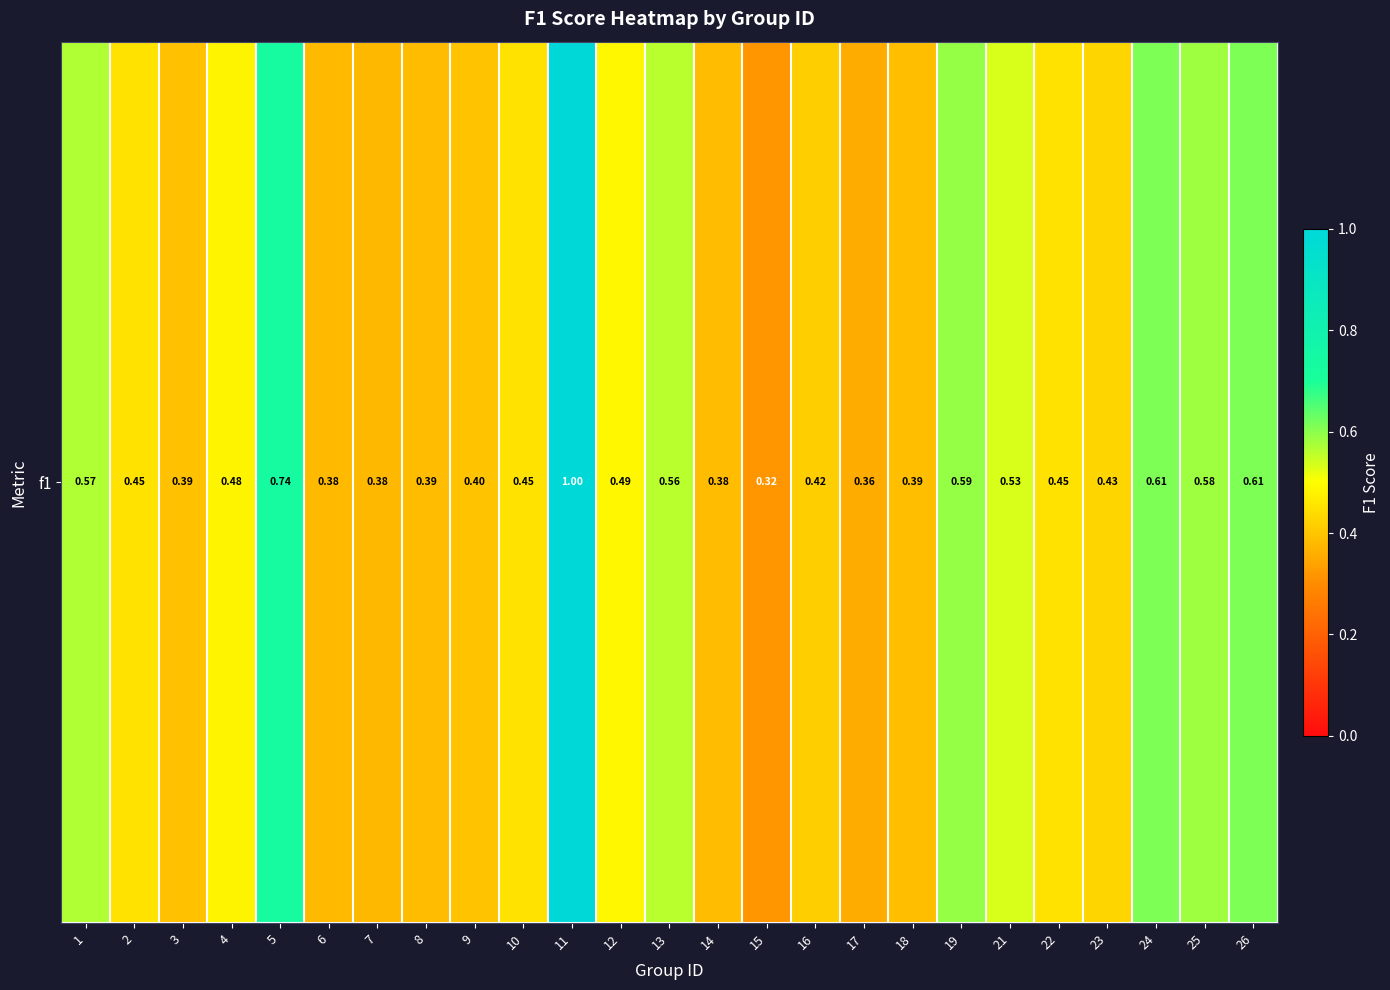

What is the difference between the maximum and minimum values?

0.7